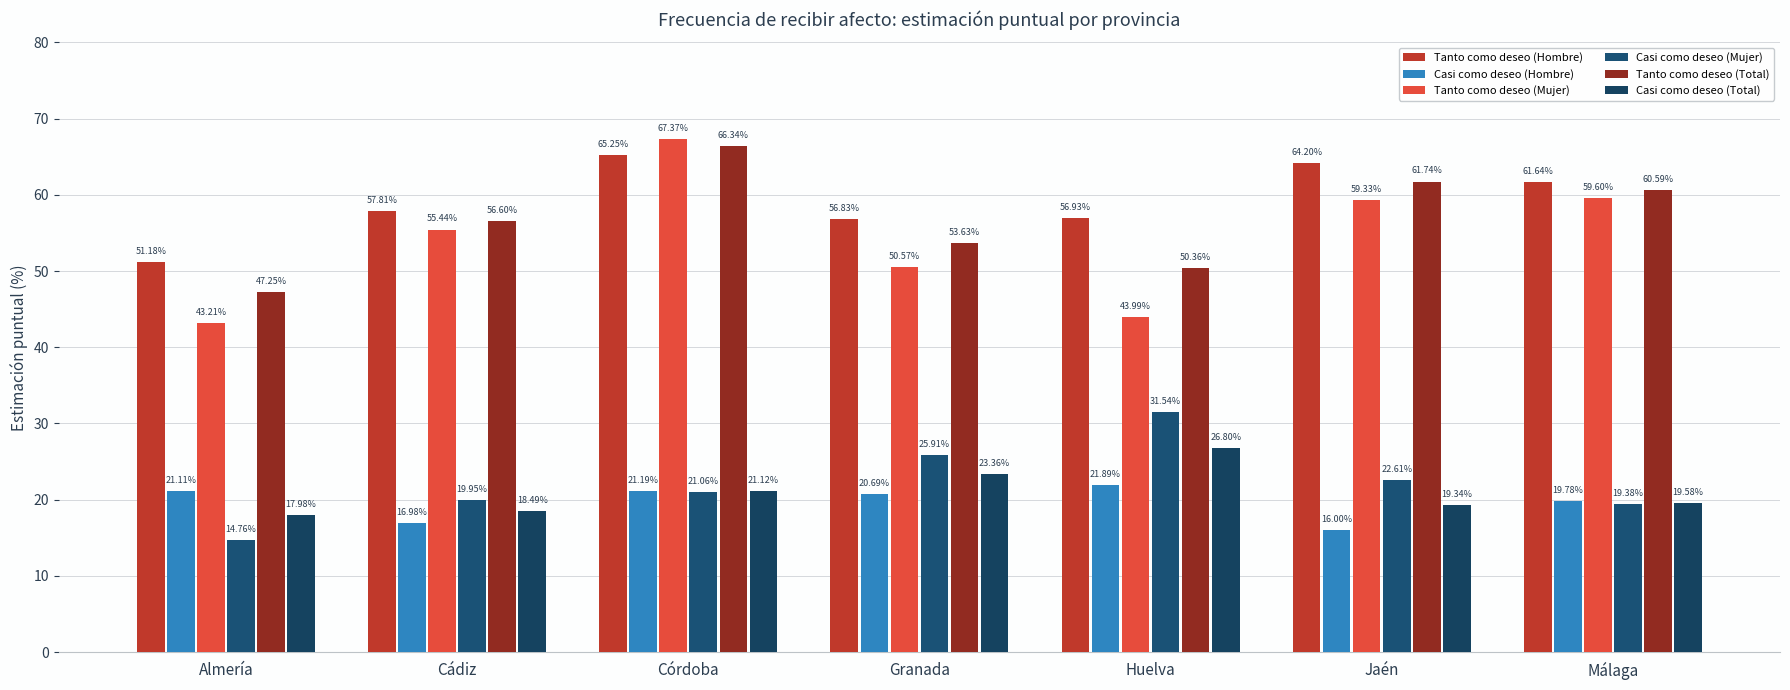

At how many categories does at least one series exceed 21?

7